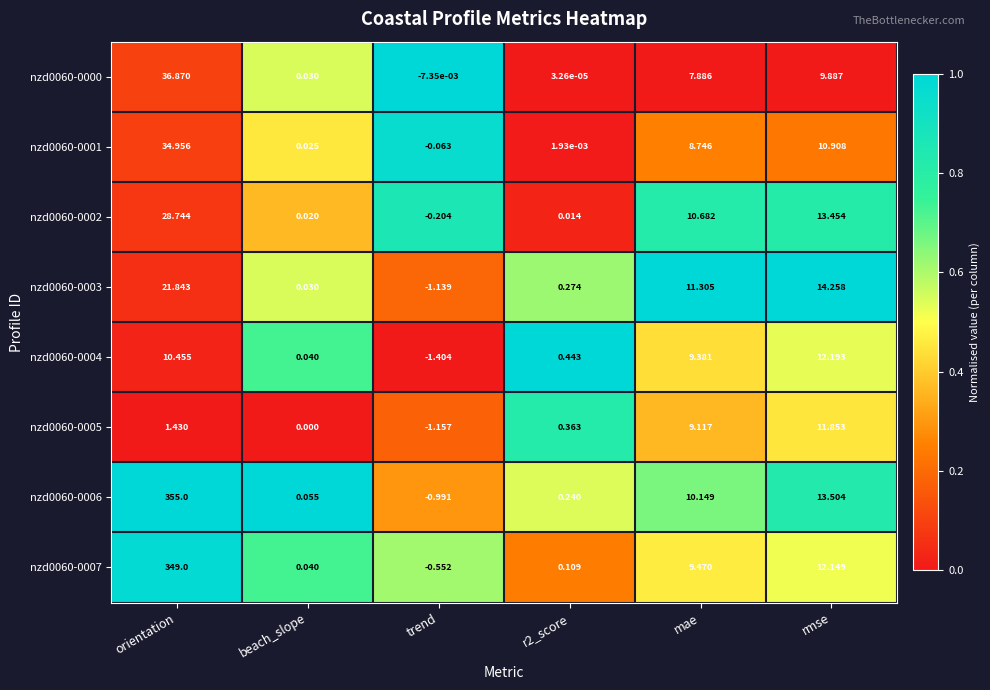

At which label is nzd0060-0005 closest to 5?

orientation